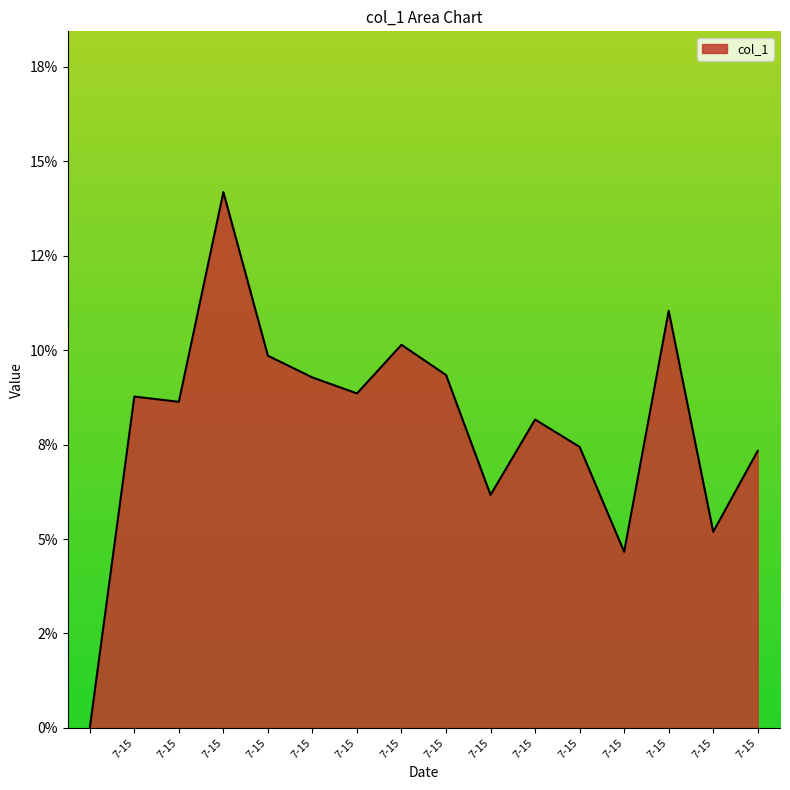

Is this an area chart (filled region under the line)?

Yes